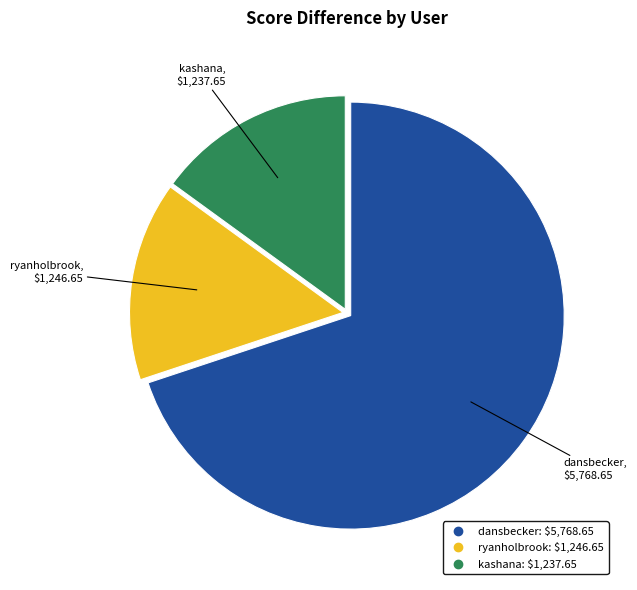

True or false: kashana accounts for 22% of the total.

False